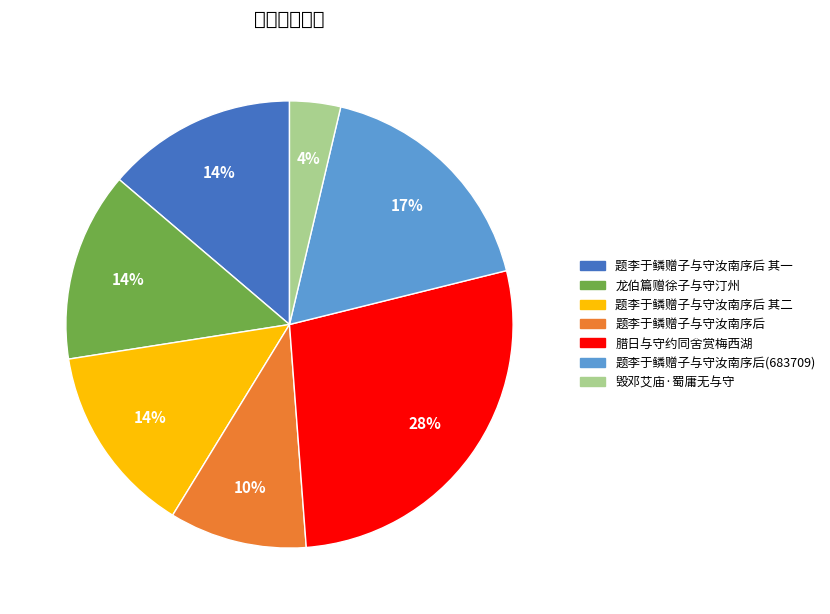

To the nearest percent, what is the difference between the largest and smallest slice percentages?

24%